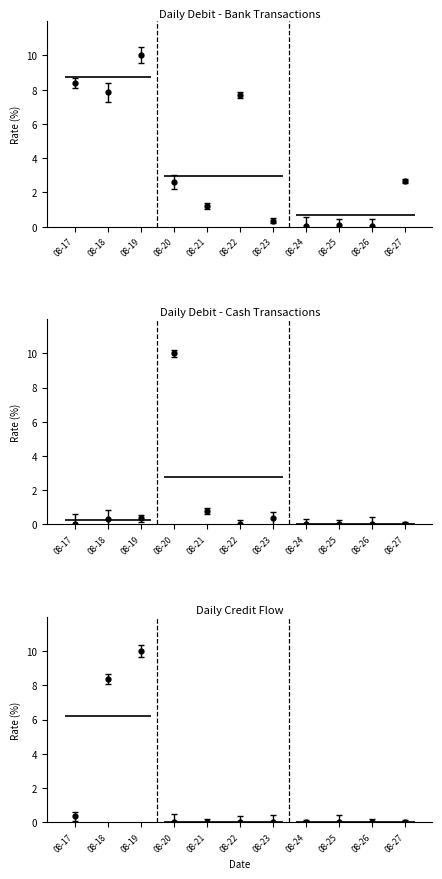

Is it true that Daily Debit (Bank) equals 0.1 at 08-24?

False